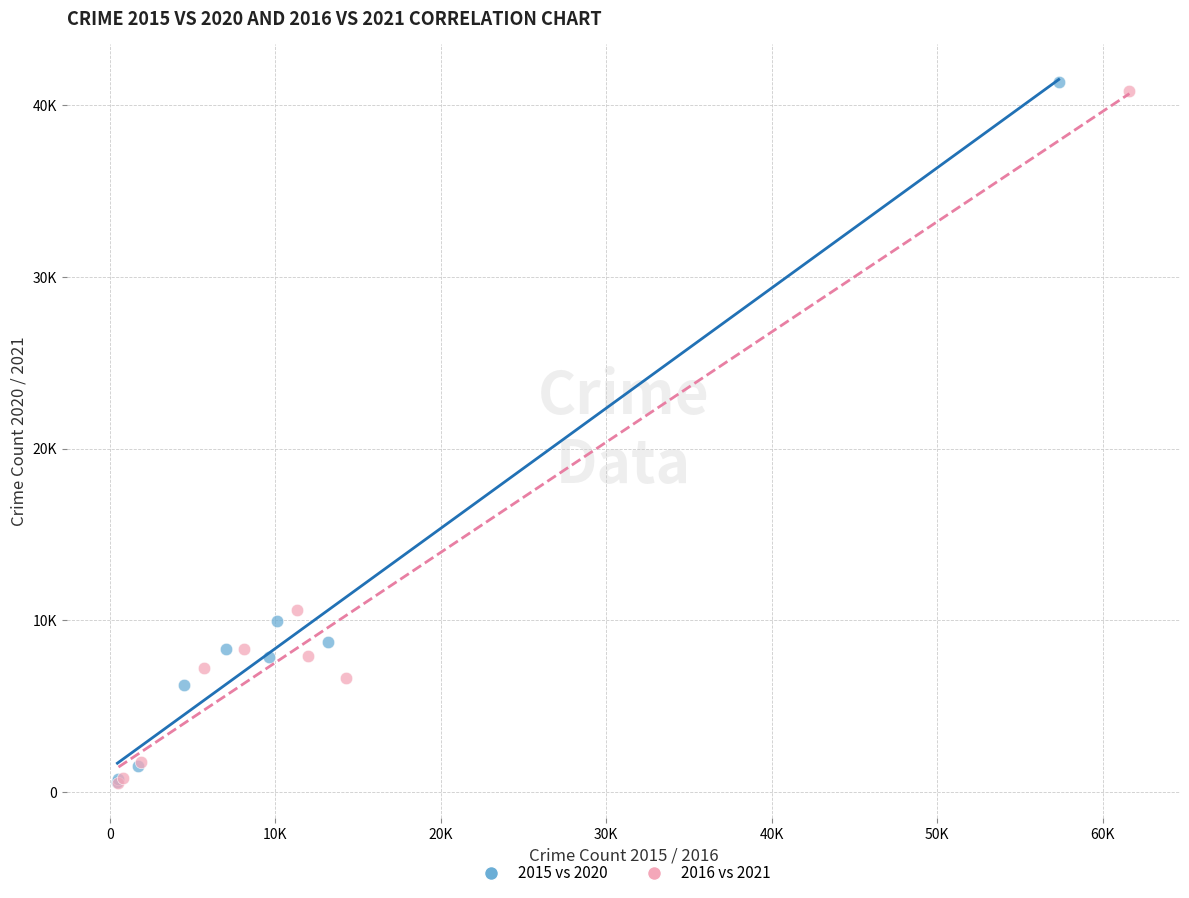

What are all the series names shown in the legend?

2015 vs 2020, 2016 vs 2021